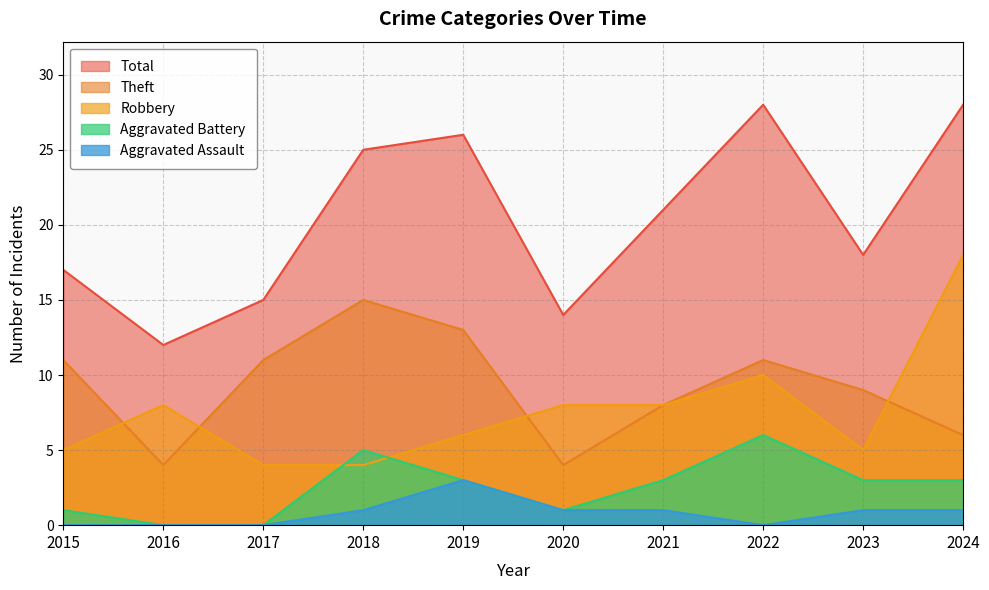

Rank the series by their maximum value, from lowest to highest.

Aggravated Assault, Aggravated Battery, Theft, Robbery, Total